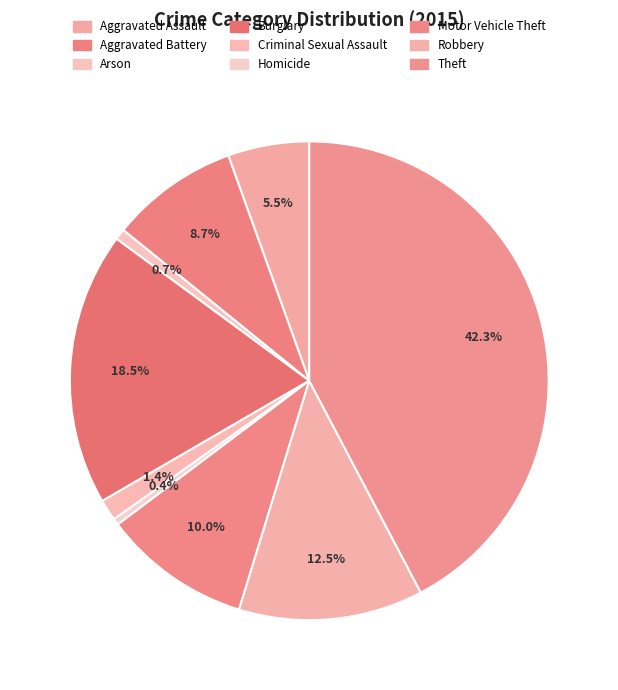

Does Motor Vehicle Theft account for over 50% of the chart?

No